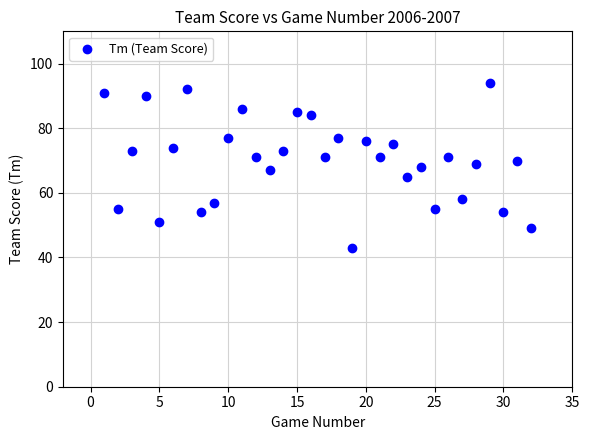

What is the range of X values (max minus min)?

31